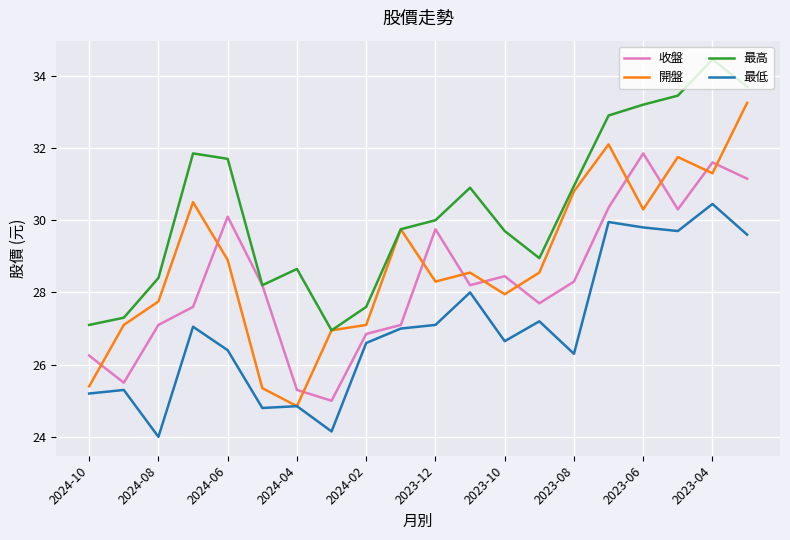

How many intersections are there between 收盤 and 開盤?

11